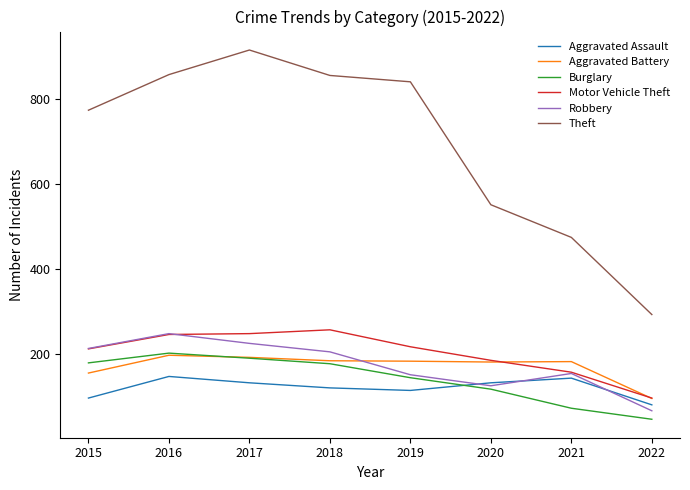

What is the approximate value of Robbery at 2017, to the nearest 10?

220